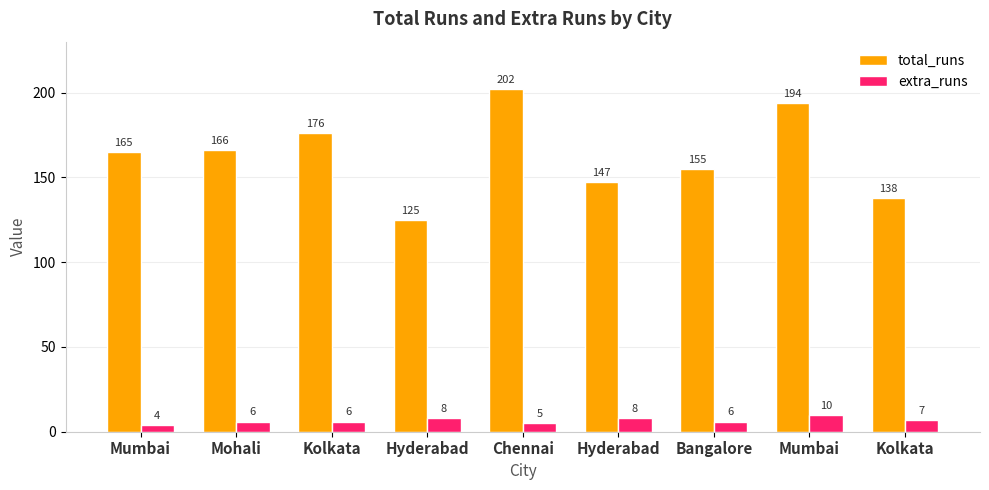

What are all the series names shown in the legend?

total_runs, extra_runs